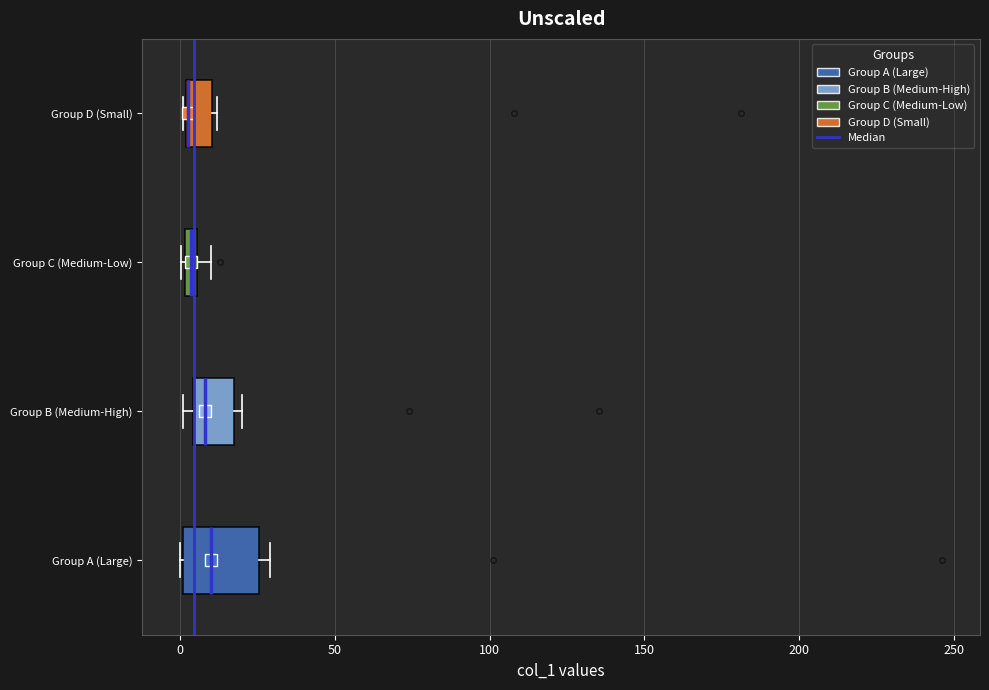

Where does the median line of the box for Group B (Medium-High) sit on the x-axis? The values are not printed on the chart, so give them approximately, as read against the axis.

10